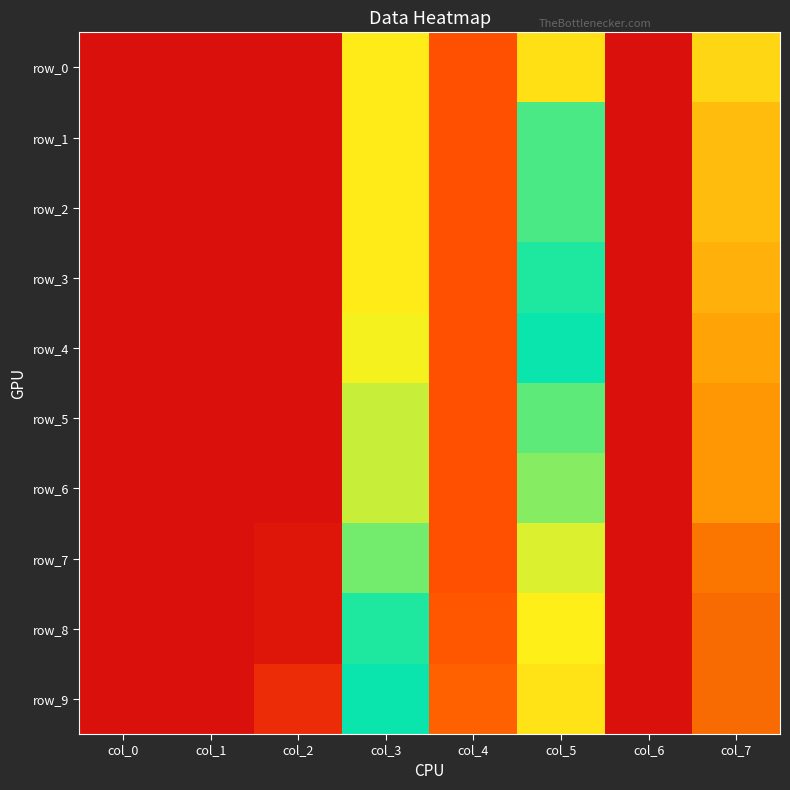

Between col_7 and col_1, which is larger?

col_7